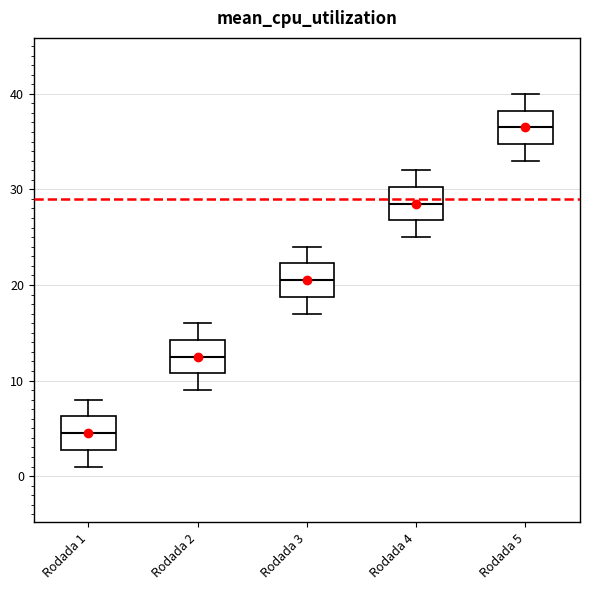

Which box's median line is the highest?

Rodada 5